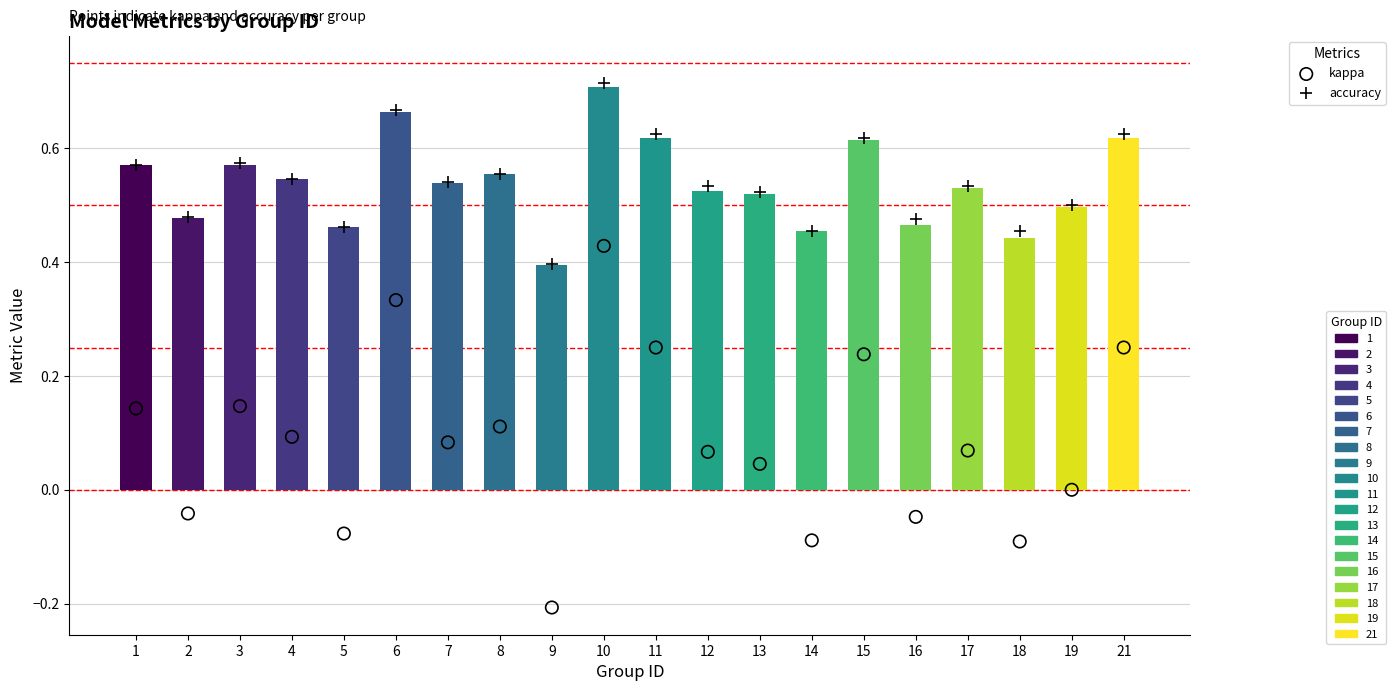

Which series reaches the maximum Y coordinate?

accuracy